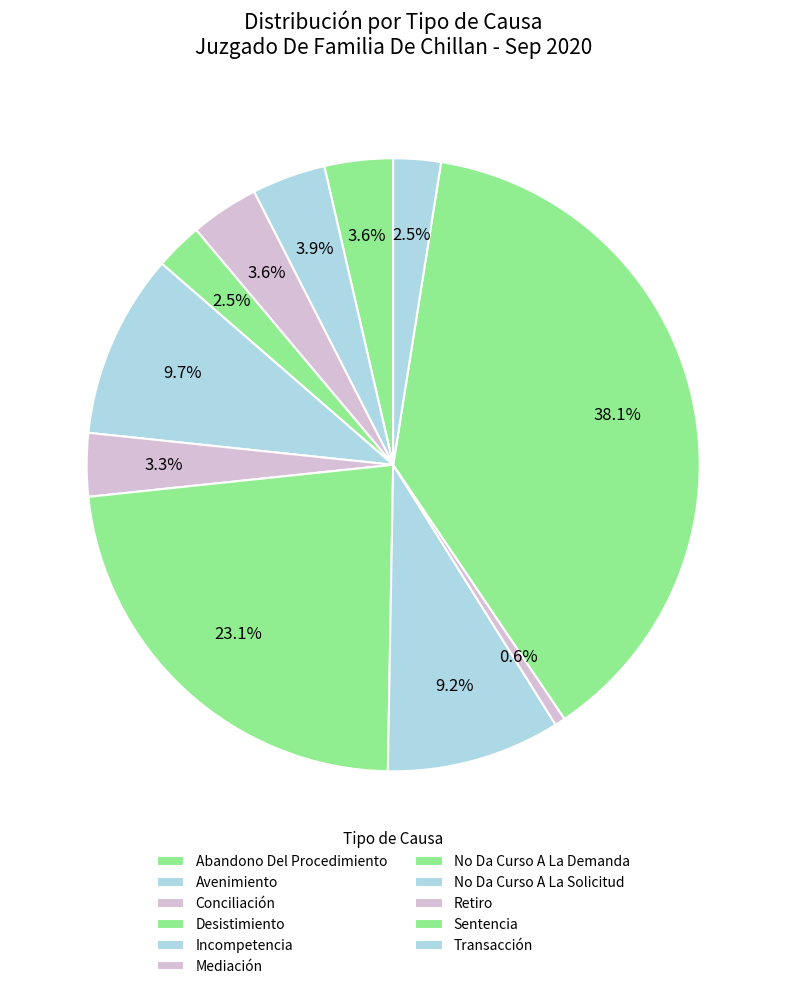

How many slices are in this pie chart?

11